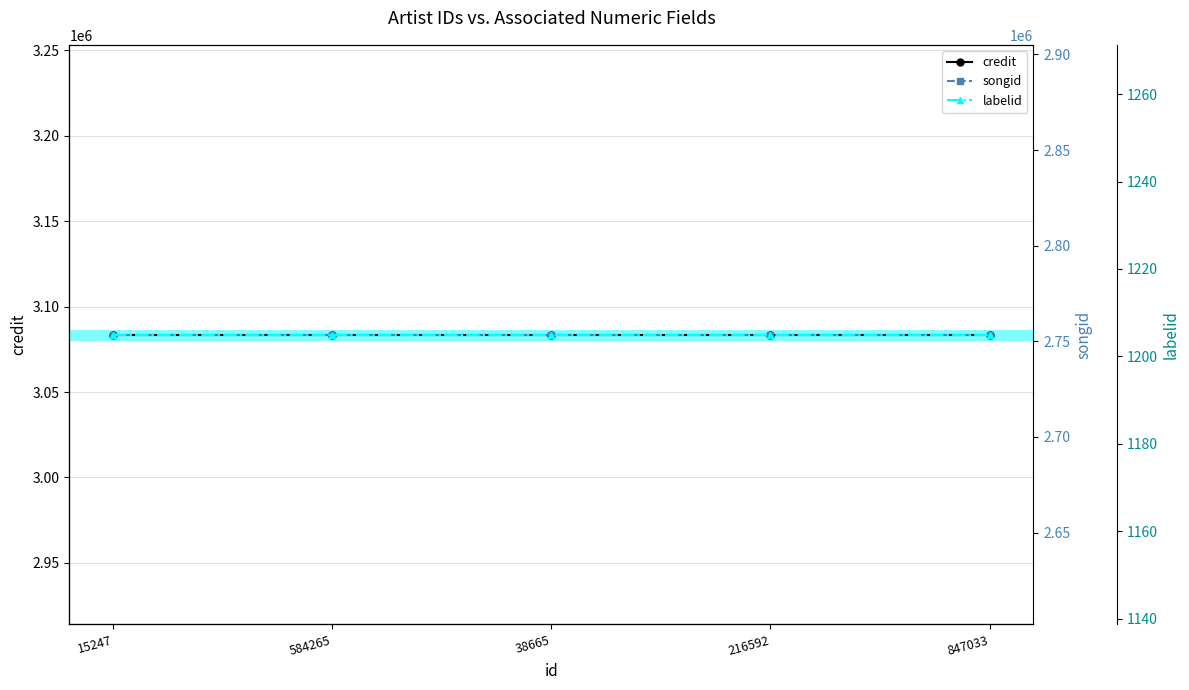

Which label corresponds to the largest value in the chart?

15247